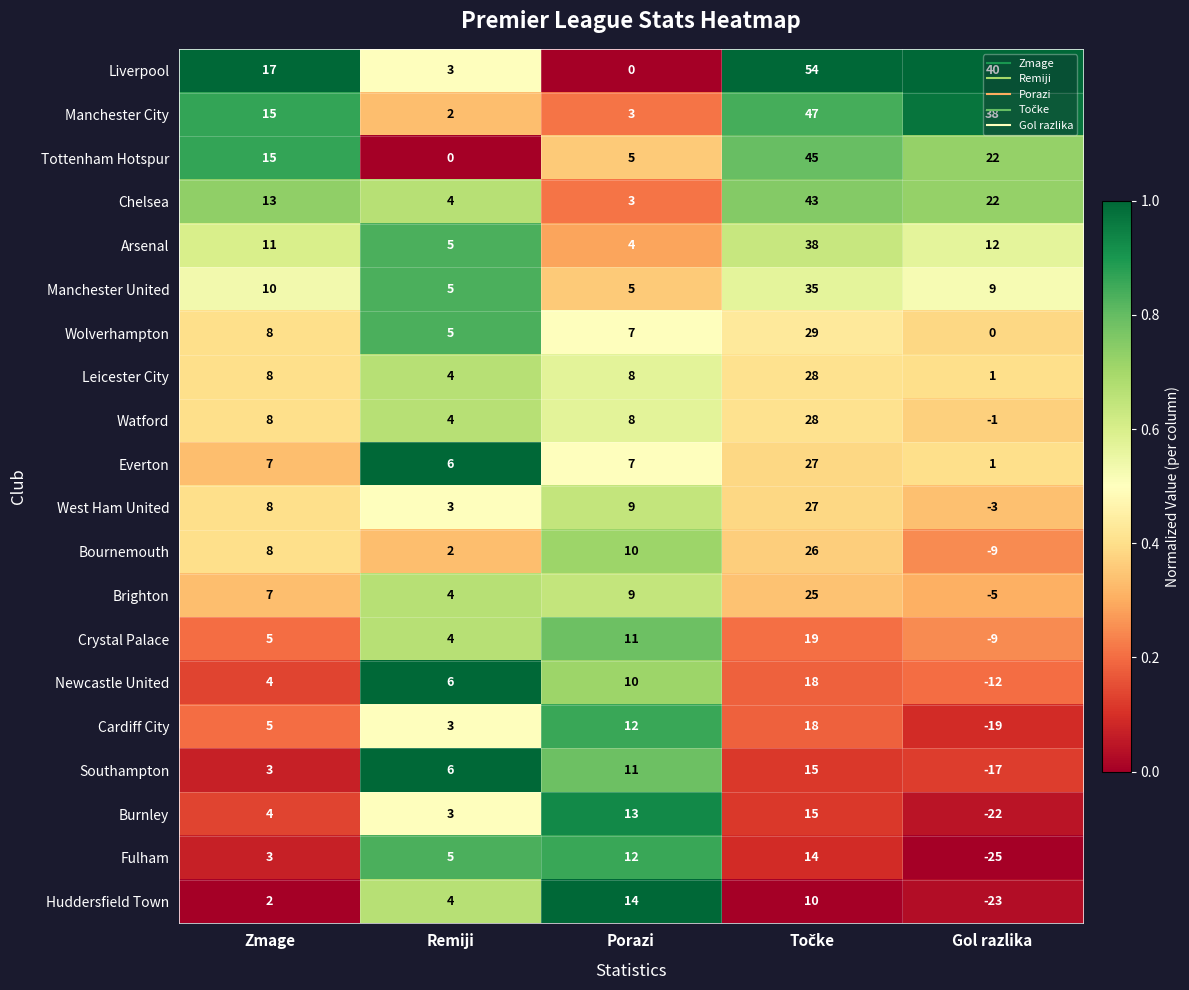

What is the spread (max minus min) of values at Porazi?

14